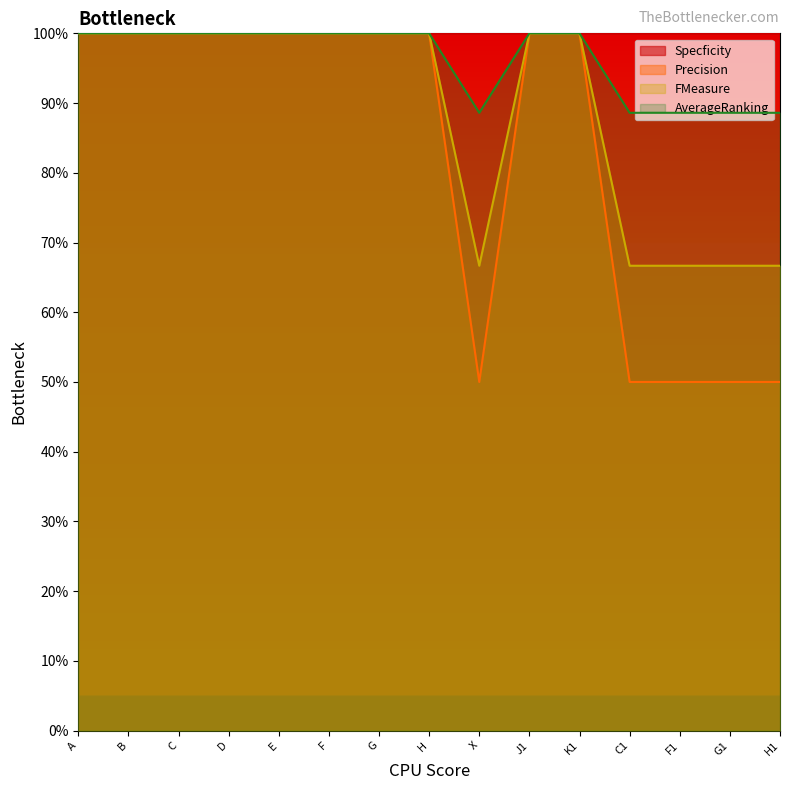

Which label corresponds to the smallest value in the chart?

X